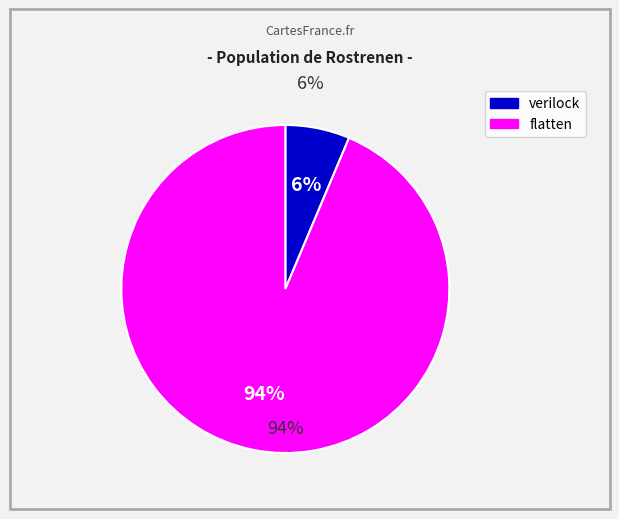

What is the total percentage of flatten and verilock?

100.0%